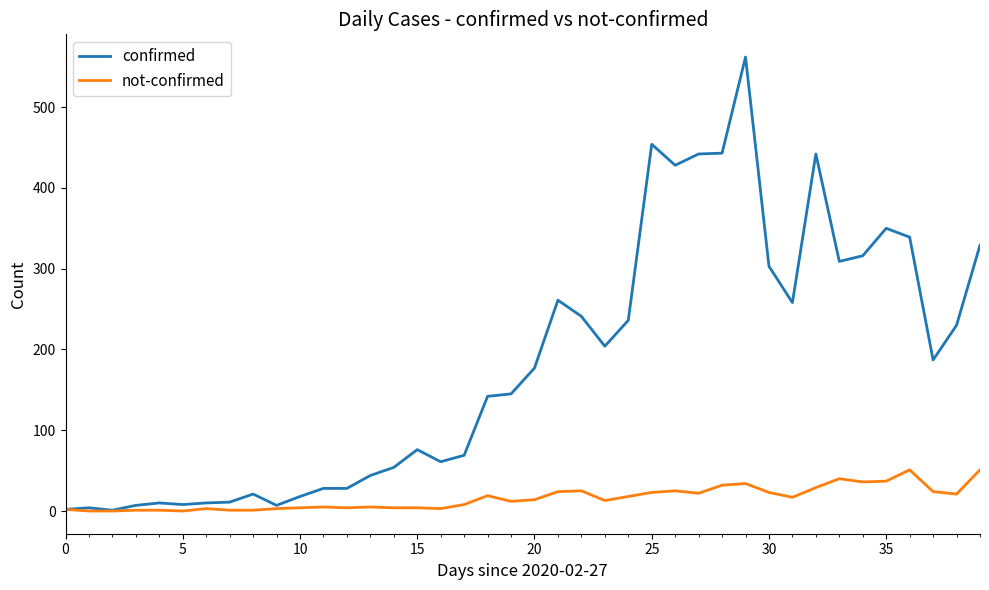

Rank the series by their average value, from highest to lowest.

confirmed, not-confirmed